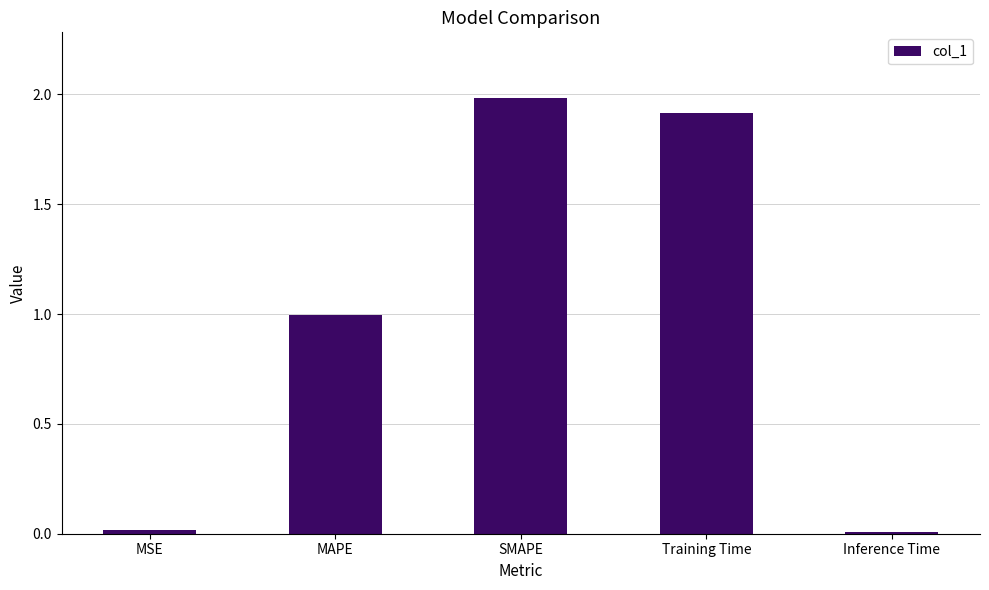

The value at MAPE is 0.6. True or false?

False